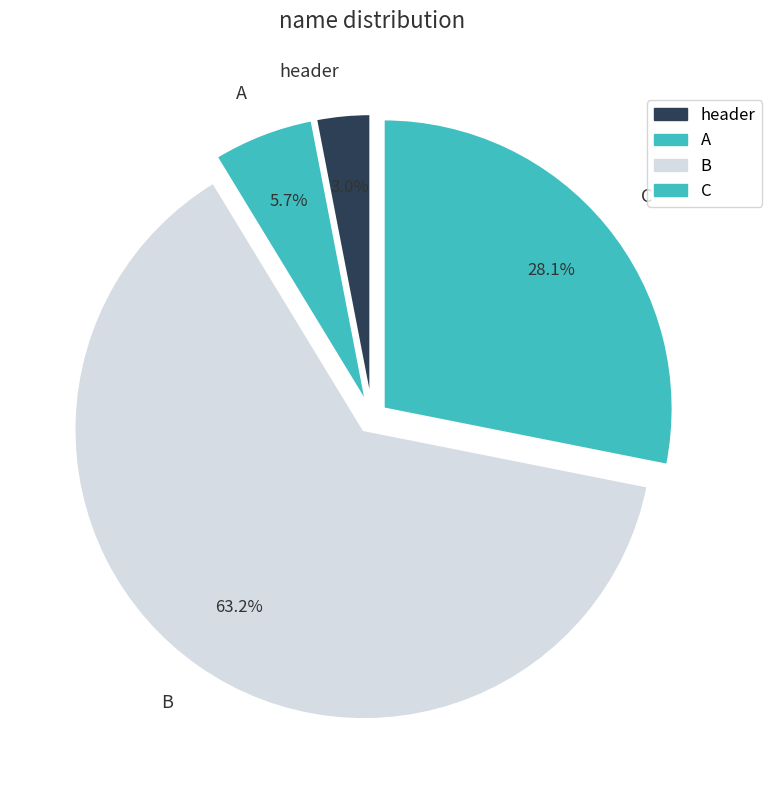

What is the smallest slice in the pie chart?

header